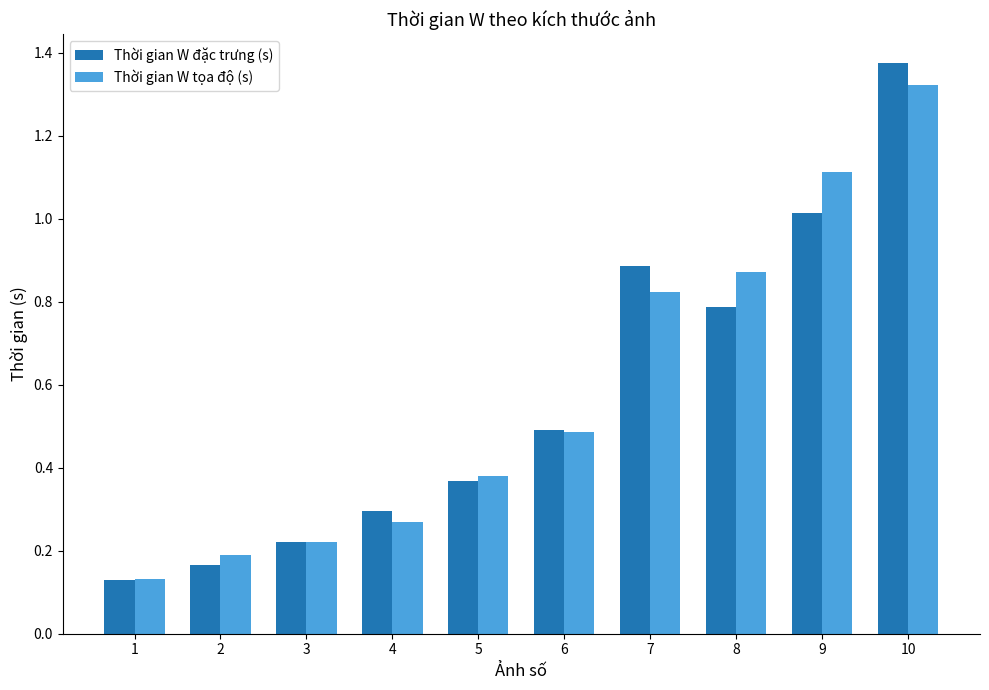

What is the average value of the Thời gian W tọa độ (s) series?

0.6